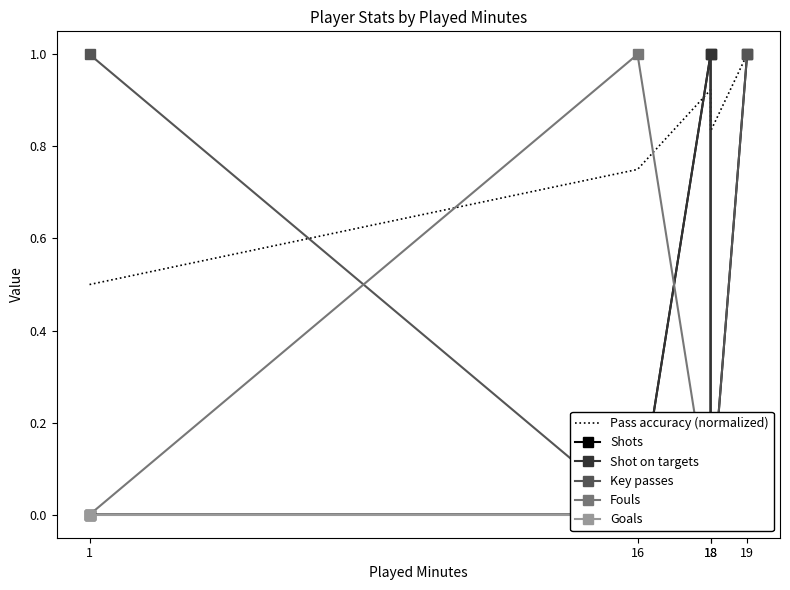

What is the total value across all series at 16?

1.8